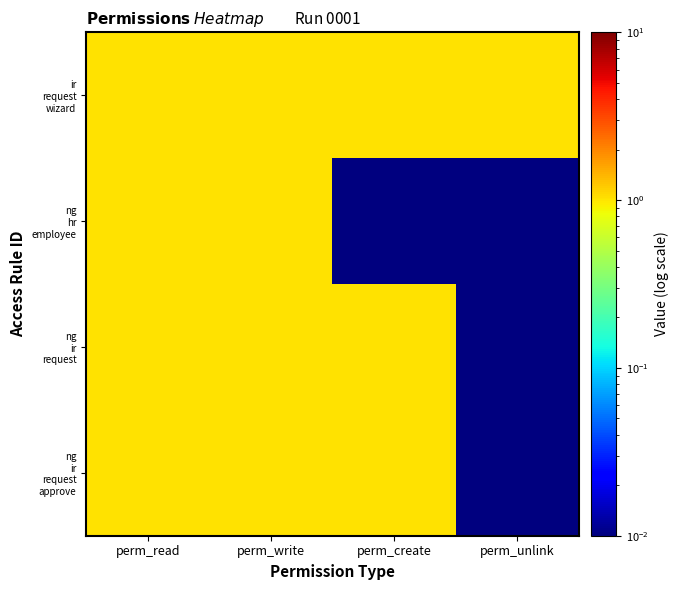

What is the spread (max minus min) of values at perm_create?

1.0